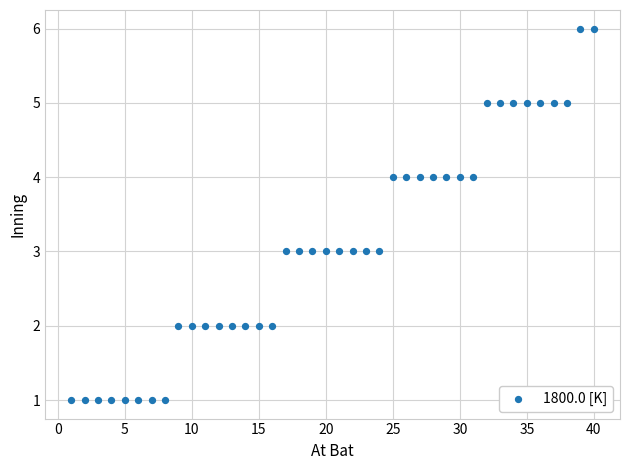

What is the range of Y values (max minus min)?

5